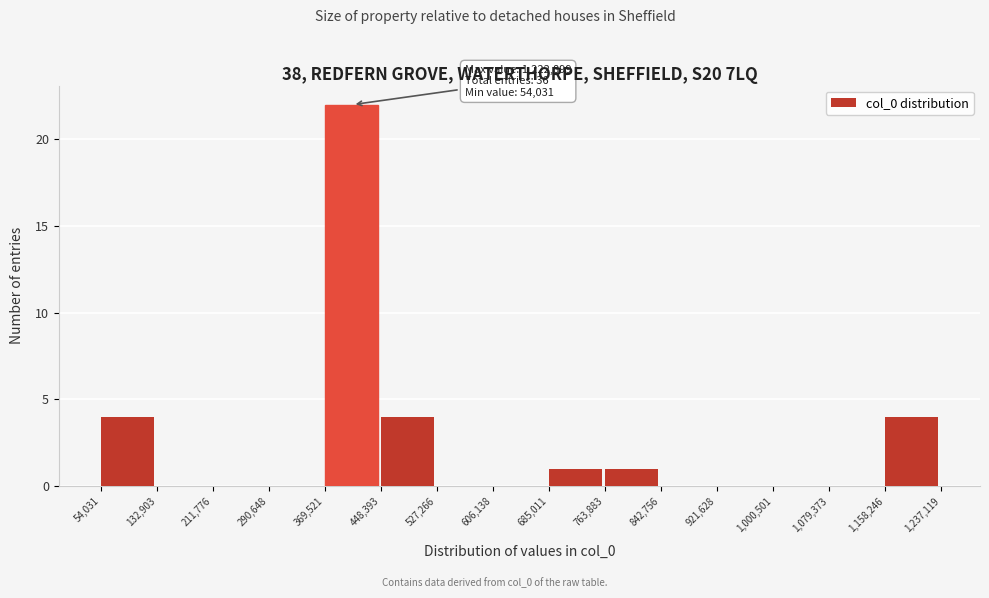

Which range on the x-axis has the tallest bar?

369,521 to 448,393